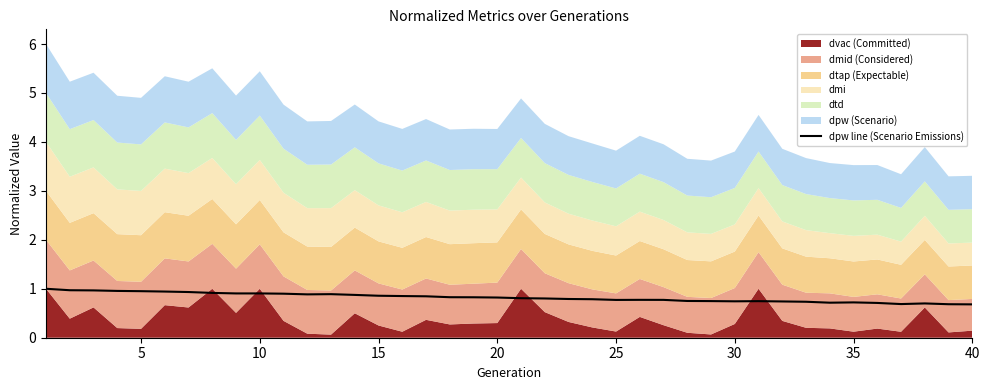

What is the sum of all values?

32.9